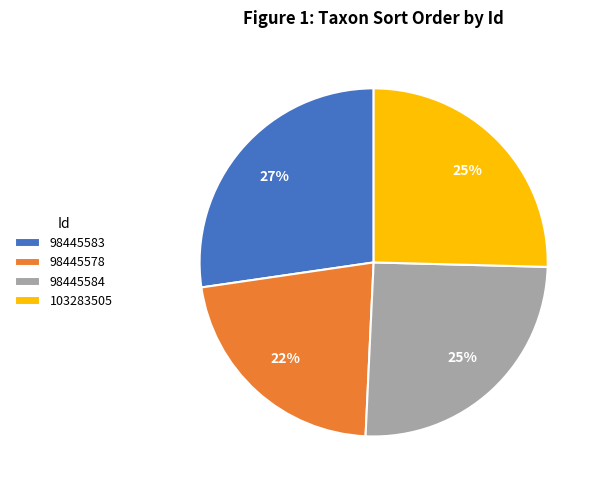

What is the ratio of the value at 98445584 to the value at 103283505?

1.0